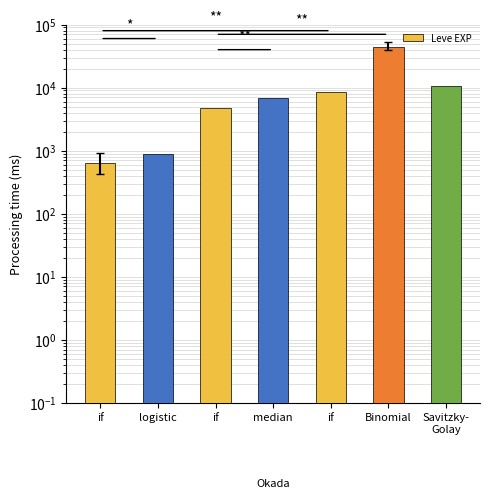

What is the sum of the values at median and Binomial?

51070